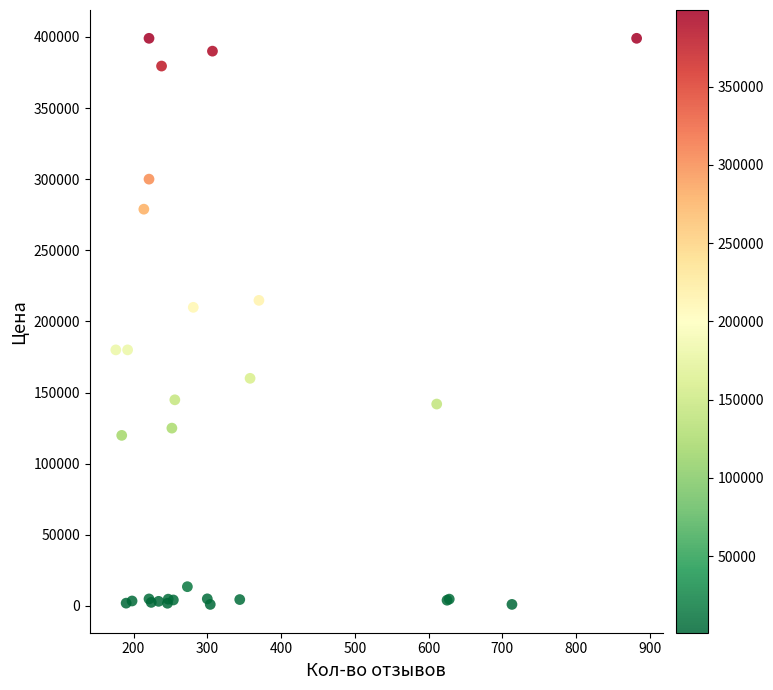

What Y value in the scatter plot is closest to 200039?

209899